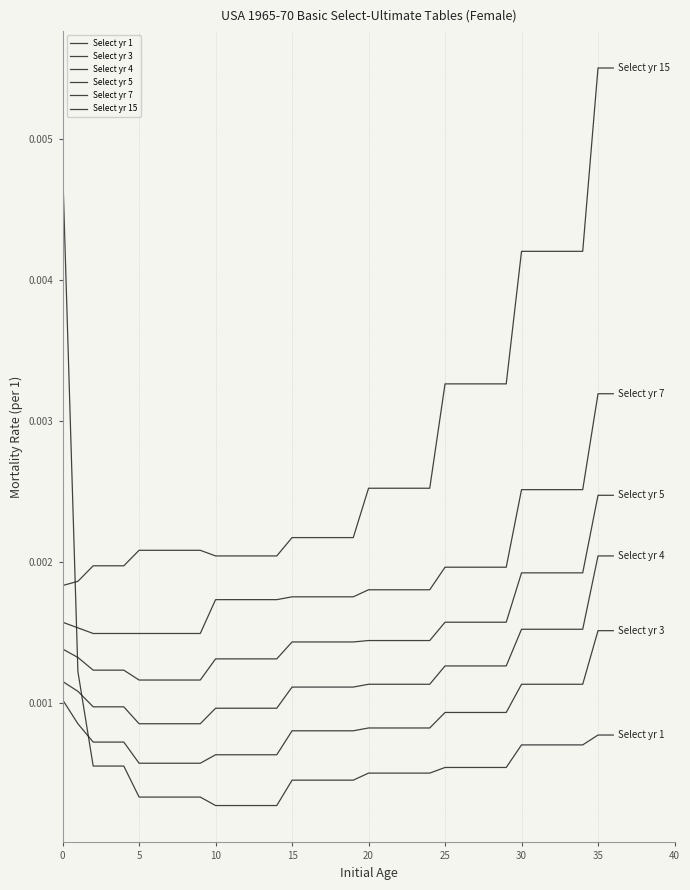

How many lines are shown in the chart?

6